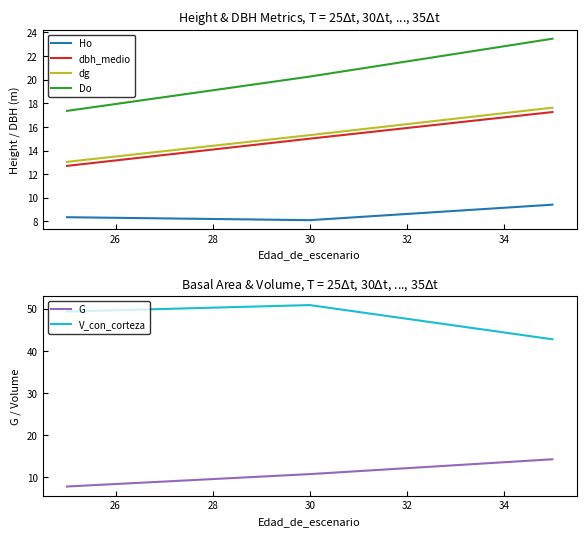

The value of G at 24 is 3.2. True or false?

False